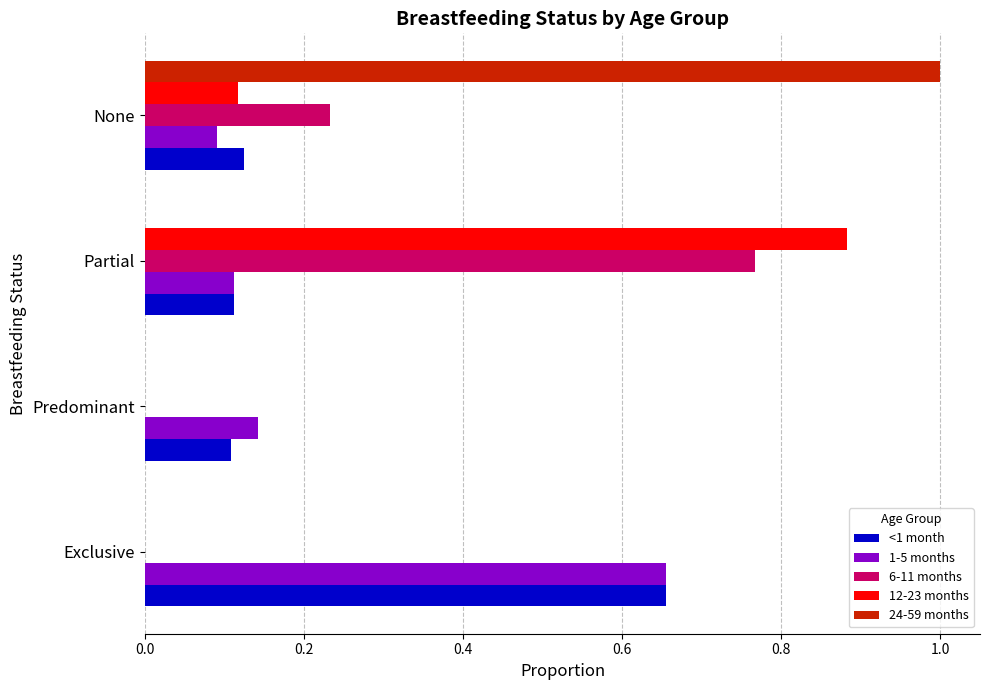

What is the sum of the 24-59 months values at None and Predominant?

1.0